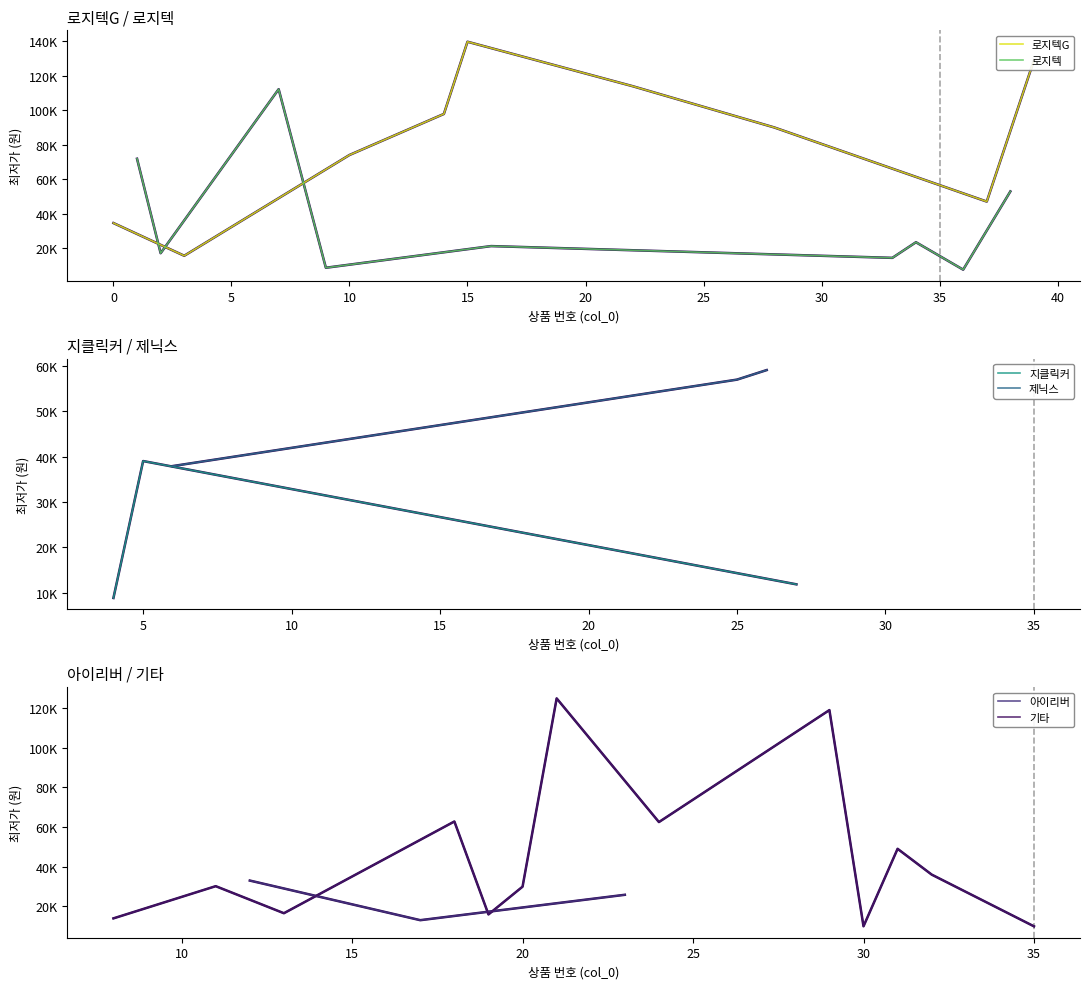

True or false: 지클릭커 has a value of 6152 at 지클릭커.

False